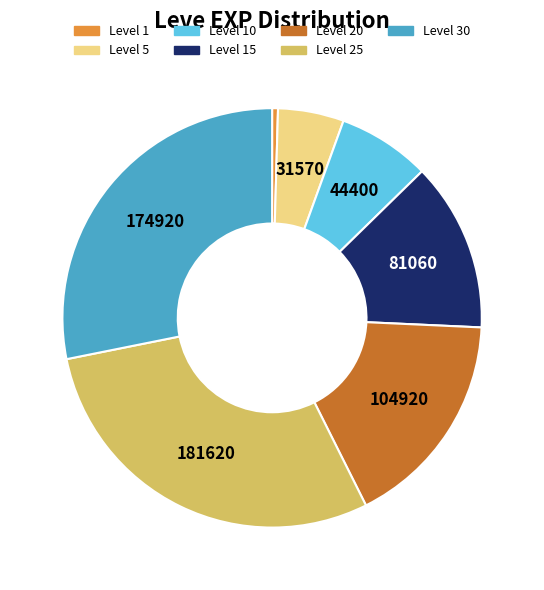

Is the sum of Level 25 and Level 20 greater than half?

No